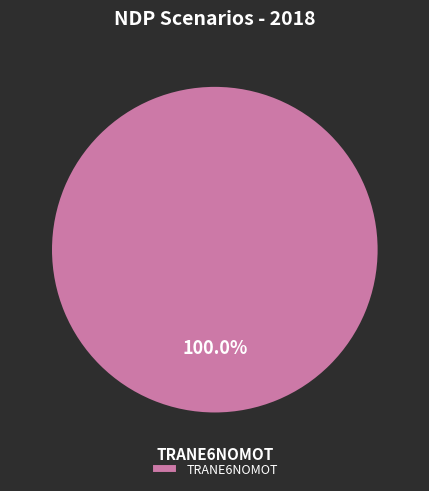

How many slices are in this pie chart?

1